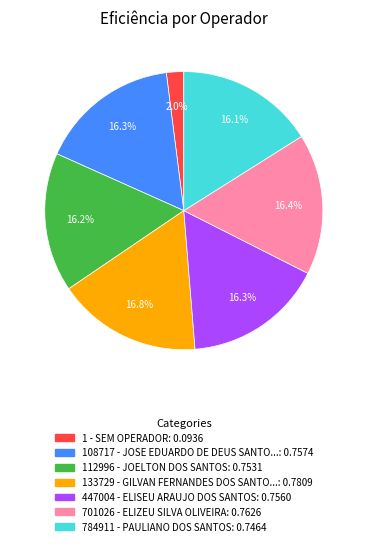

Is there any slice that represents more than half of the pie?

No